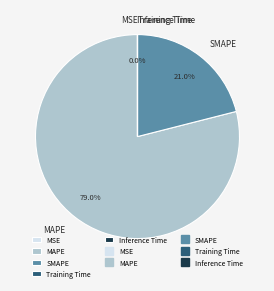

Which slice represents more than half of the pie?

MAPE